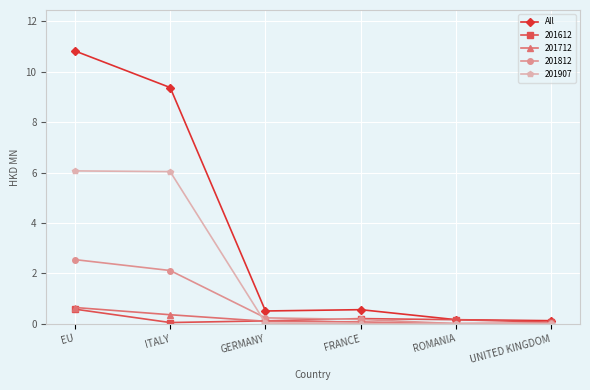

The value of 201812 at ITALY is 1.0. True or false?

False